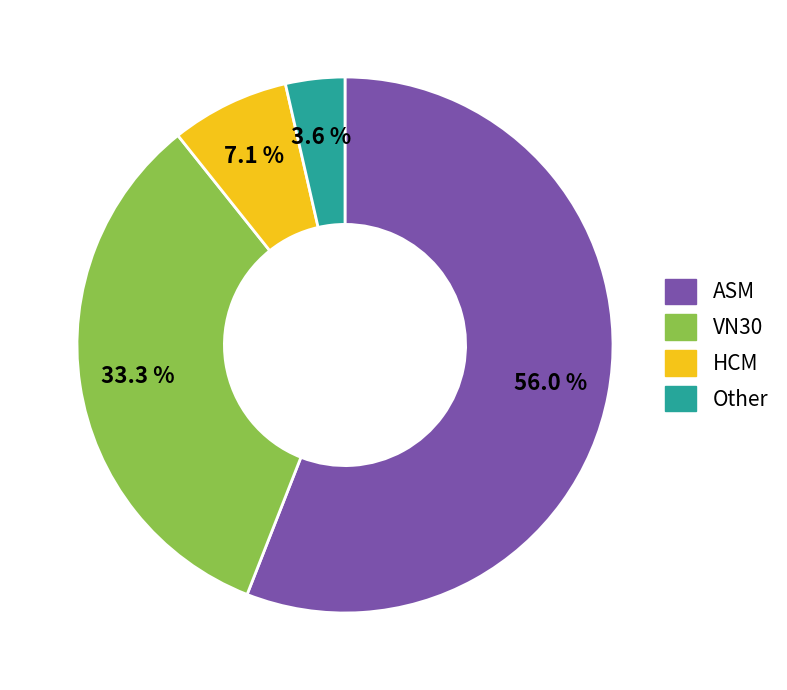

How many segments does this pie chart have?

4